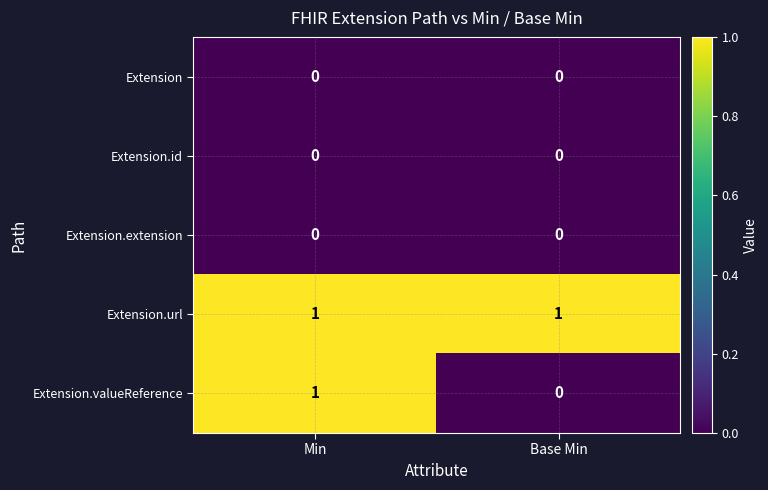

Reading right to left, extract all data points from this chart.

Extension: Base Min=0	Min=0
Extension.id: Base Min=0	Min=0
Extension.extension: Base Min=0	Min=0
Extension.url: Base Min=1	Min=1
Extension.valueReference: Base Min=0	Min=1